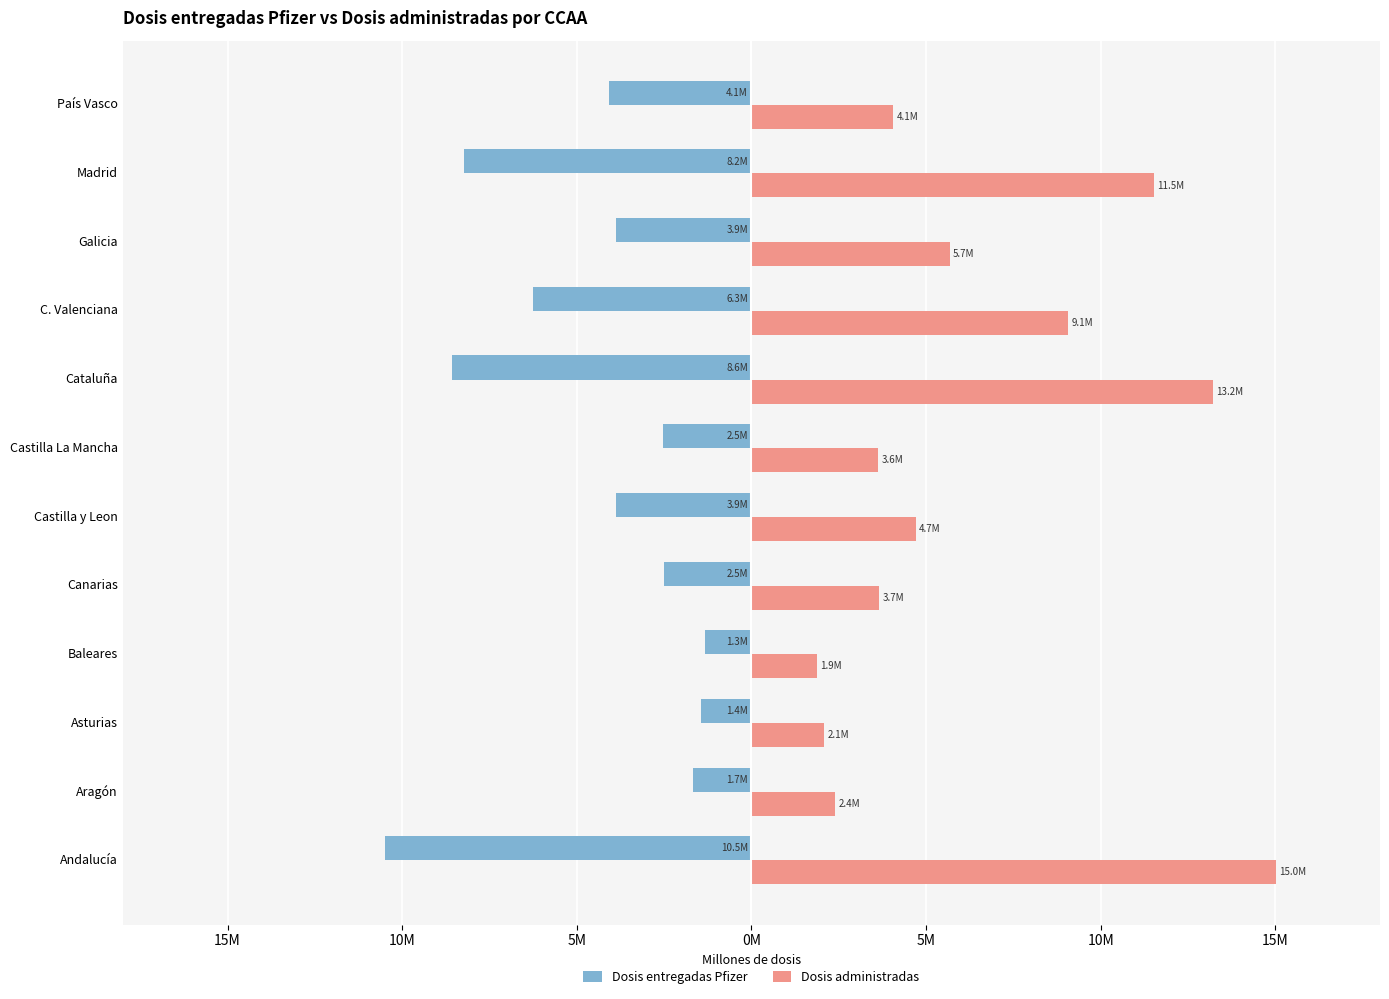

What are all the series names shown in the legend?

Dosis entregadas Pfizer, Dosis administradas